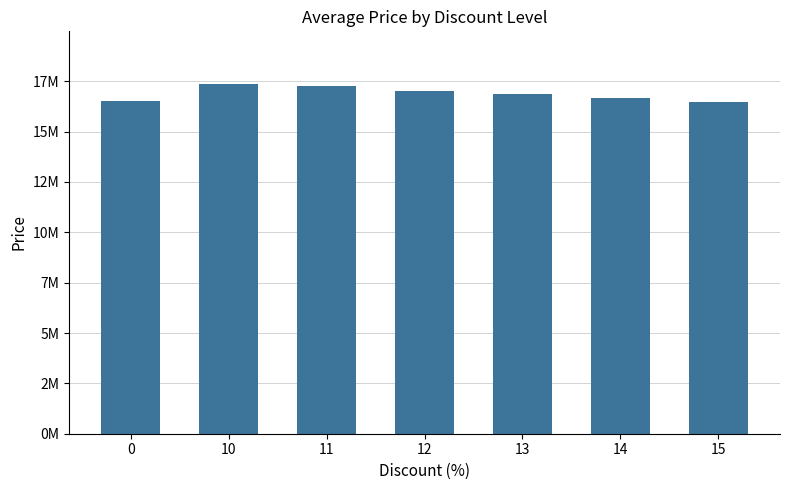

What is the sum of the values at 12 and 0?

33506800.0